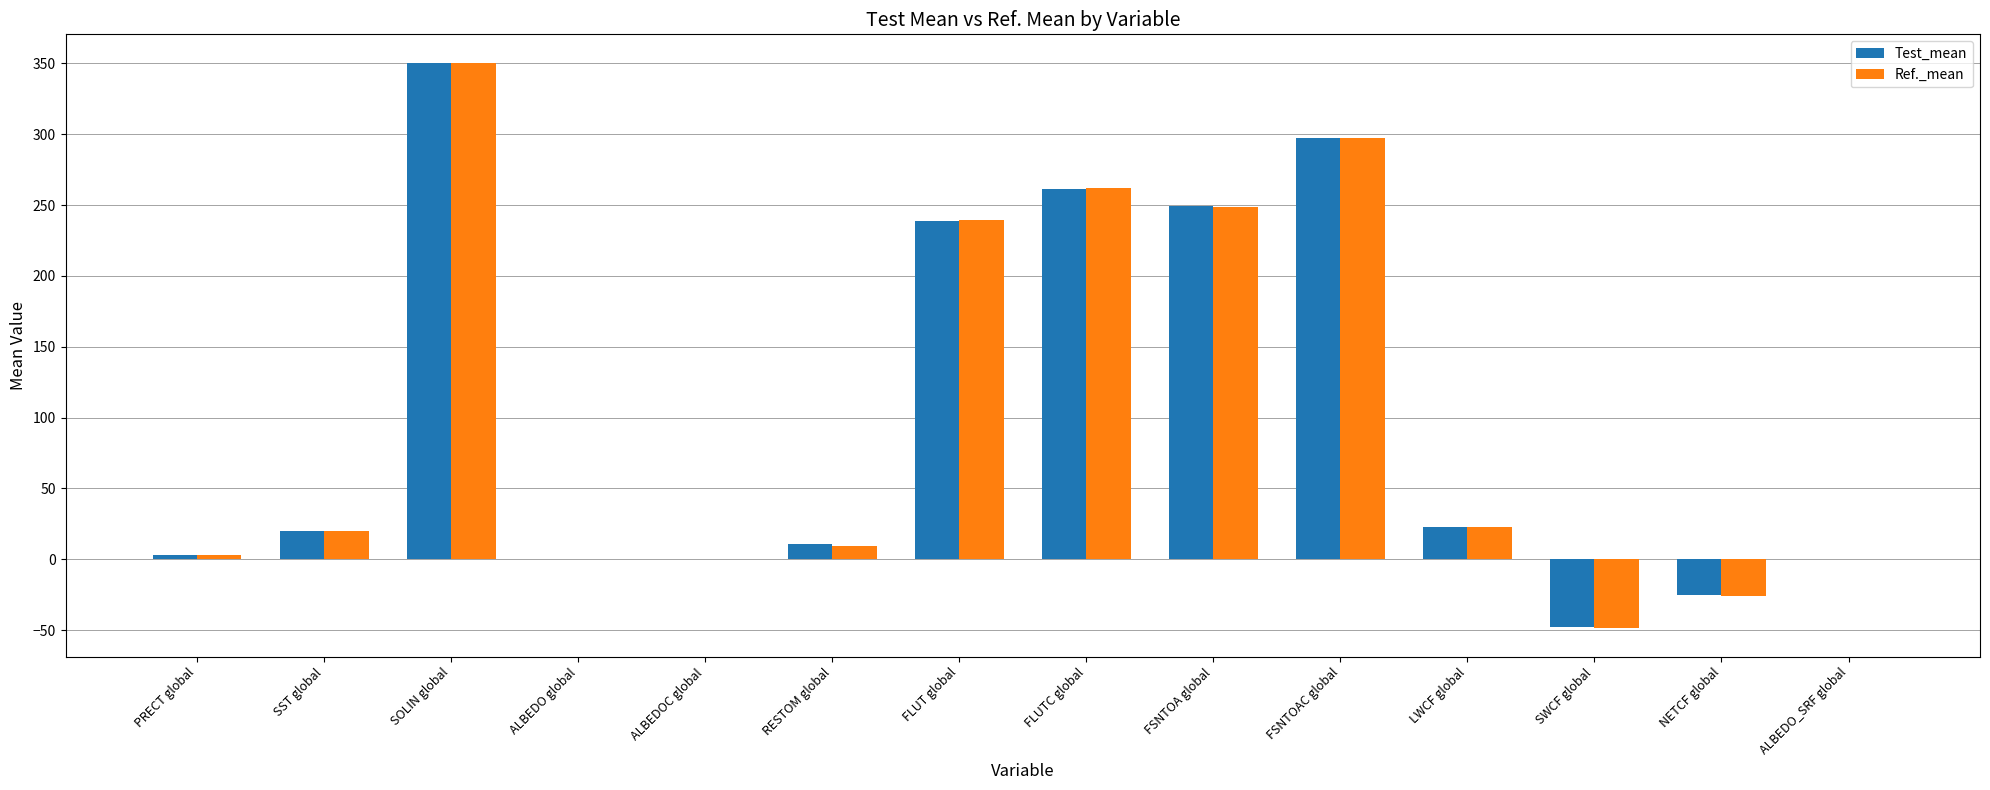

Which series has the largest range (max minus min)?

Ref._mean